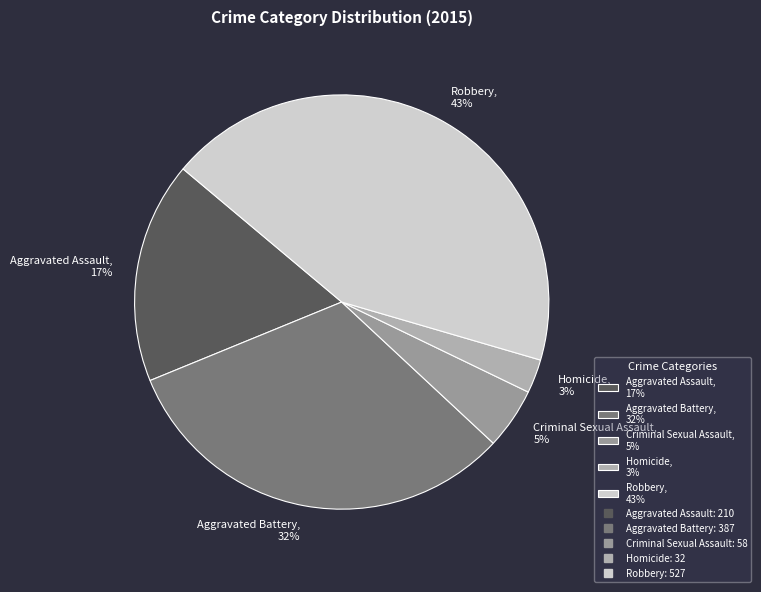

Rank the categories by value from lowest to highest.

Homicide, Criminal Sexual Assault, Aggravated Assault, Aggravated Battery, Robbery